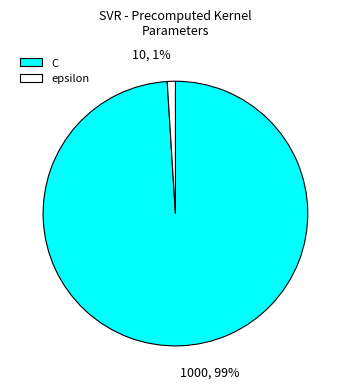

Is the sum of epsilon and C greater than half?

Yes